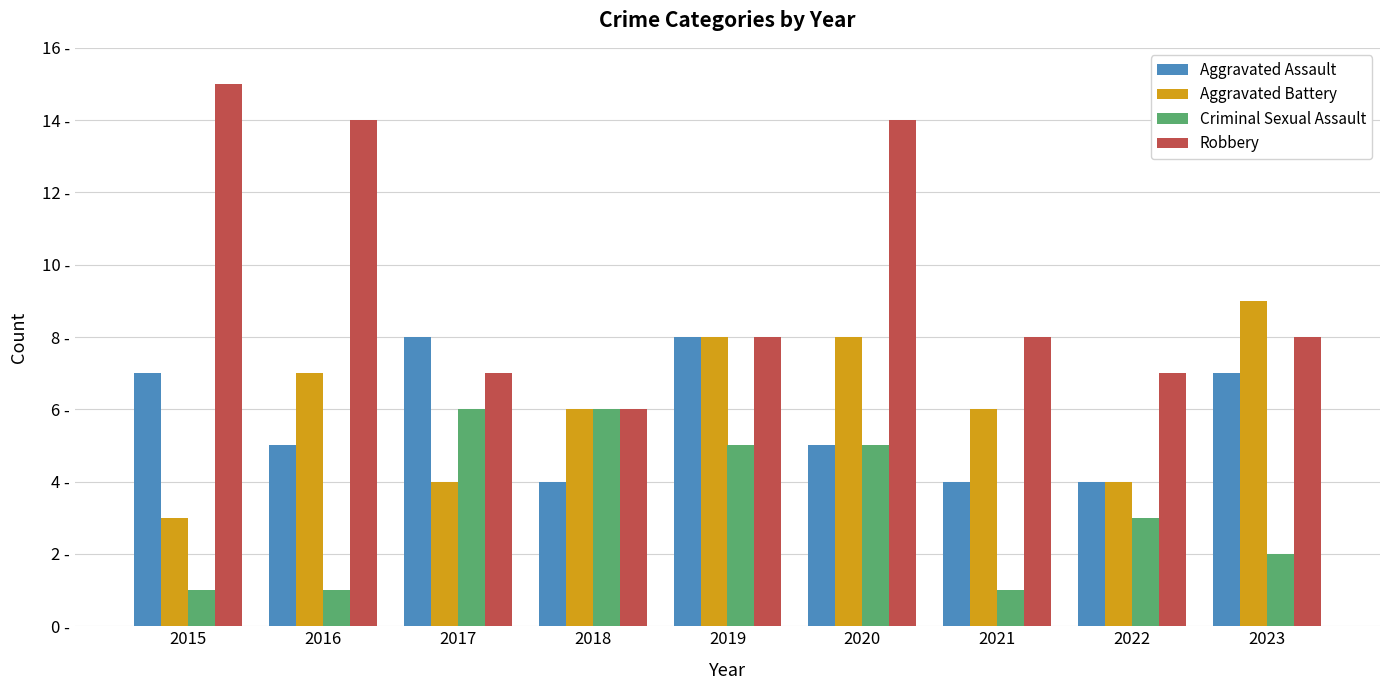

What is the value of the Robbery bar at the 4th from the left?

6